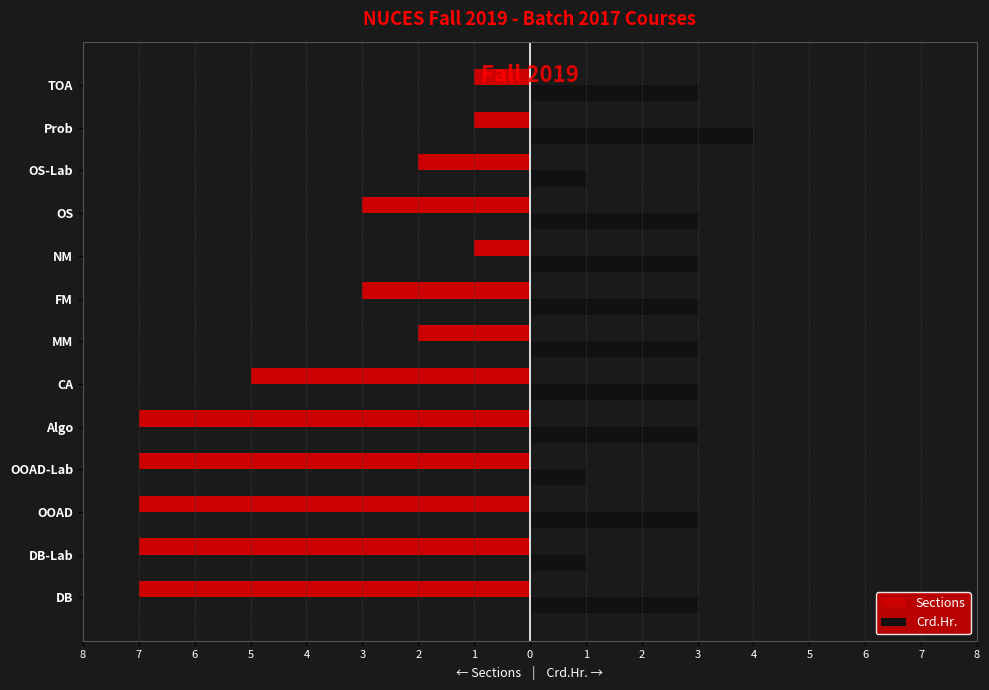

What are all the series names shown in the legend?

Sections, Crd.Hr.